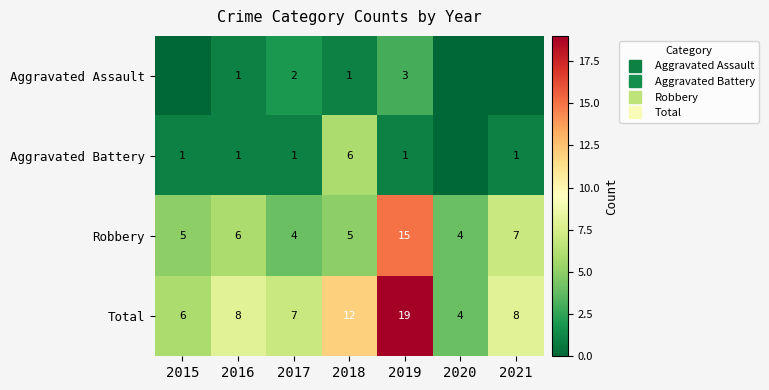

What is the highest value of the Robbery series?

15